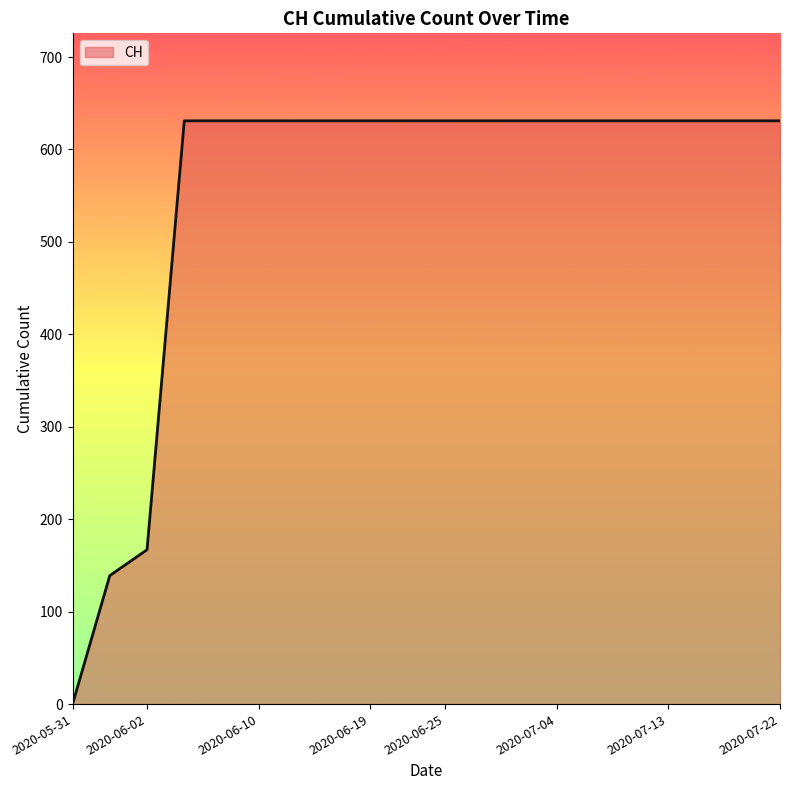

What is the maximum value shown in the chart?

631